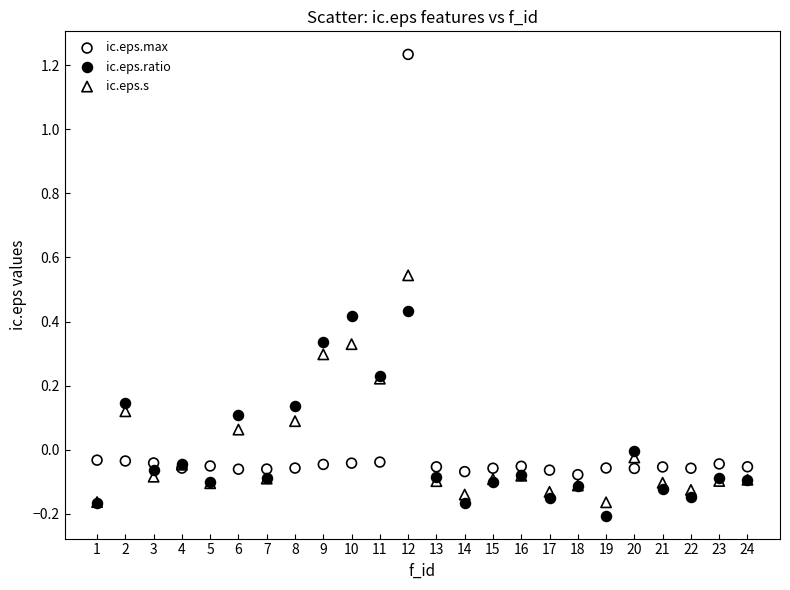

Which series contains the highest Y value?

ic.eps.max